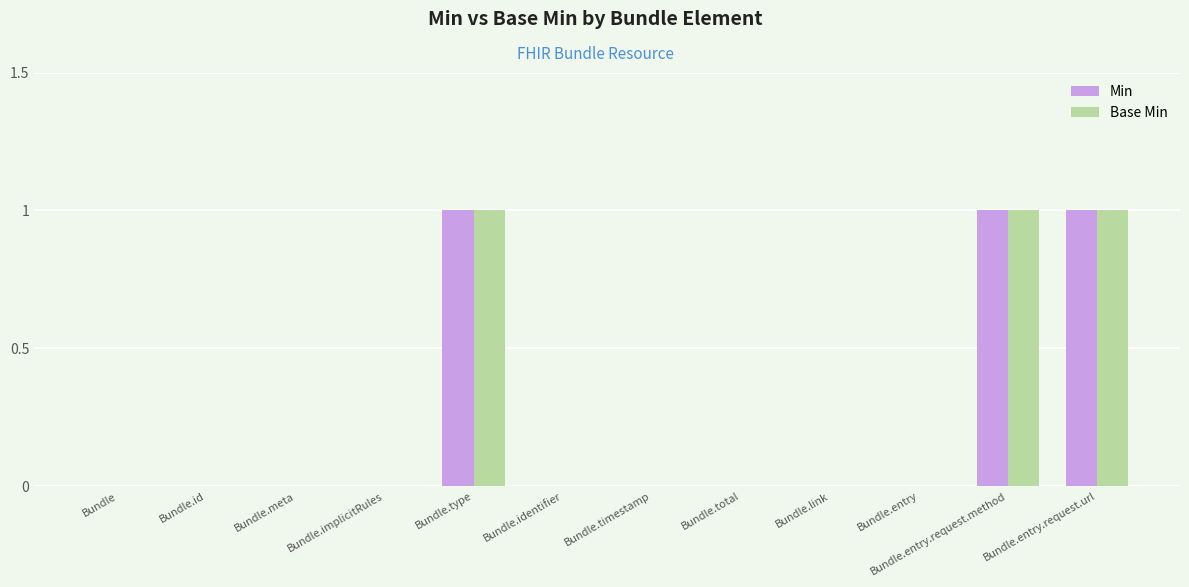

What is the sum of all Min values?

3